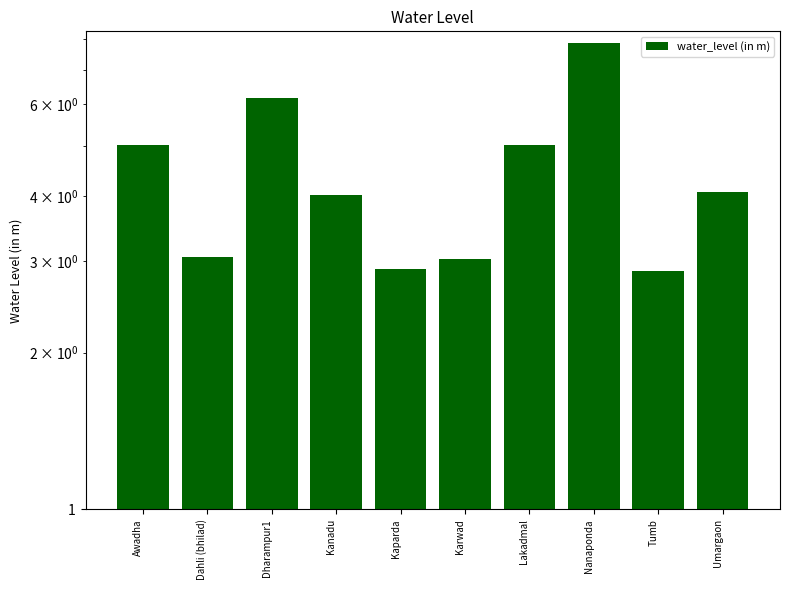

At which category does the chart reach its peak across all series?

Nanaponda